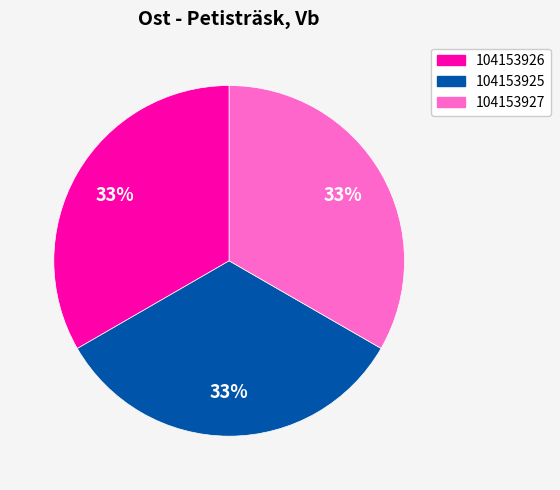

Is there any slice that represents more than half of the pie?

No